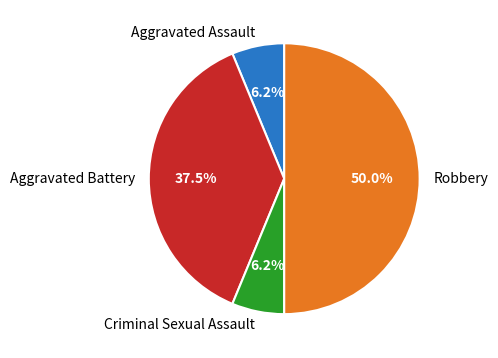

Which category has the biggest portion of the pie?

Robbery